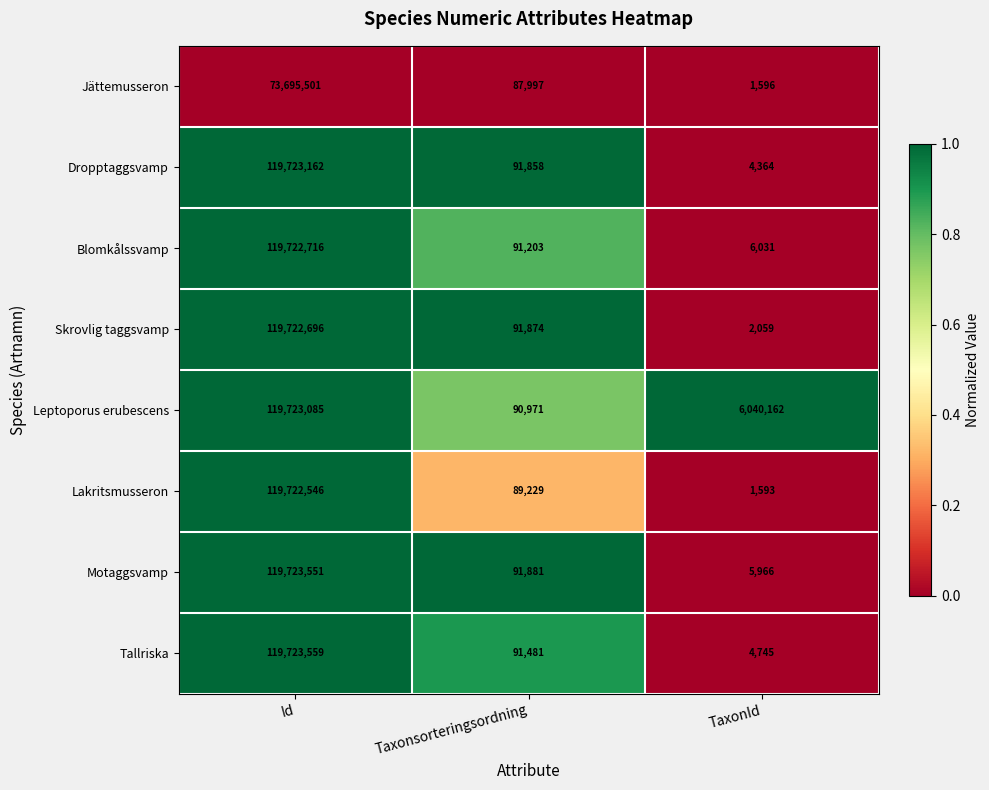

What is the difference between the Jättemusseron values at TaxonId and Id?

73693905